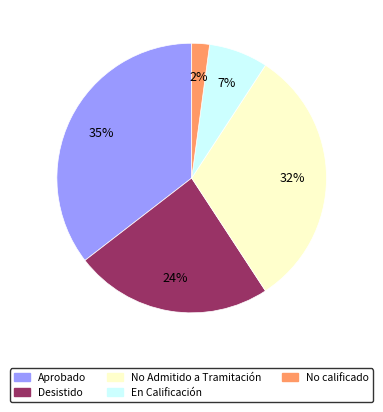

Is there a majority slice in this chart?

No